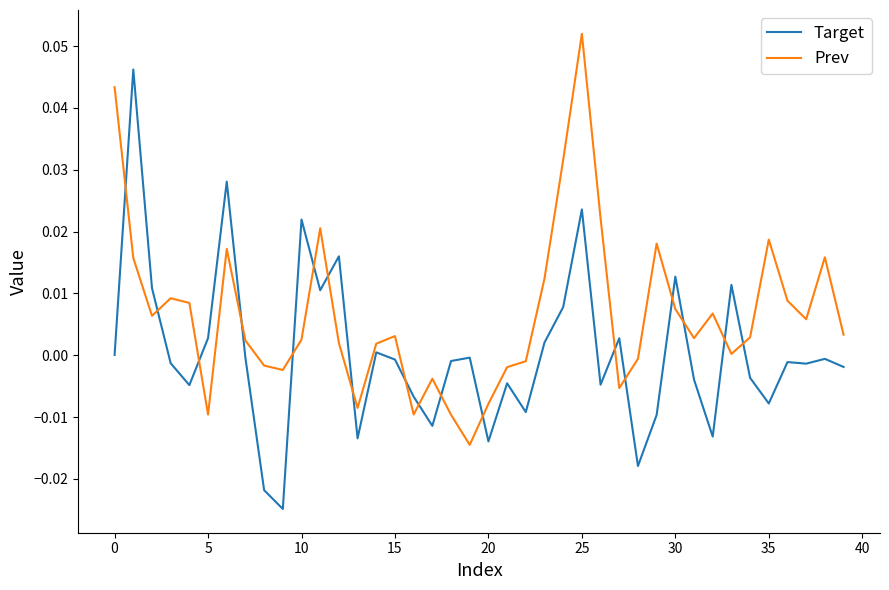

Which series ends up on top after the final intersection of Target and Prev?

Prev